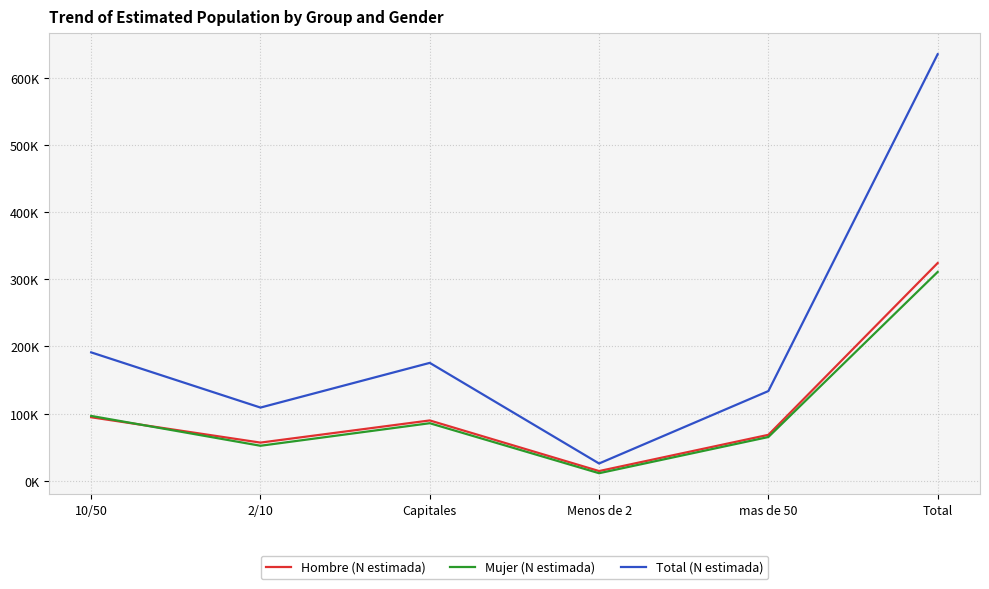

At which label does Hombre (N estimada) reach its minimum?

Menos de 2